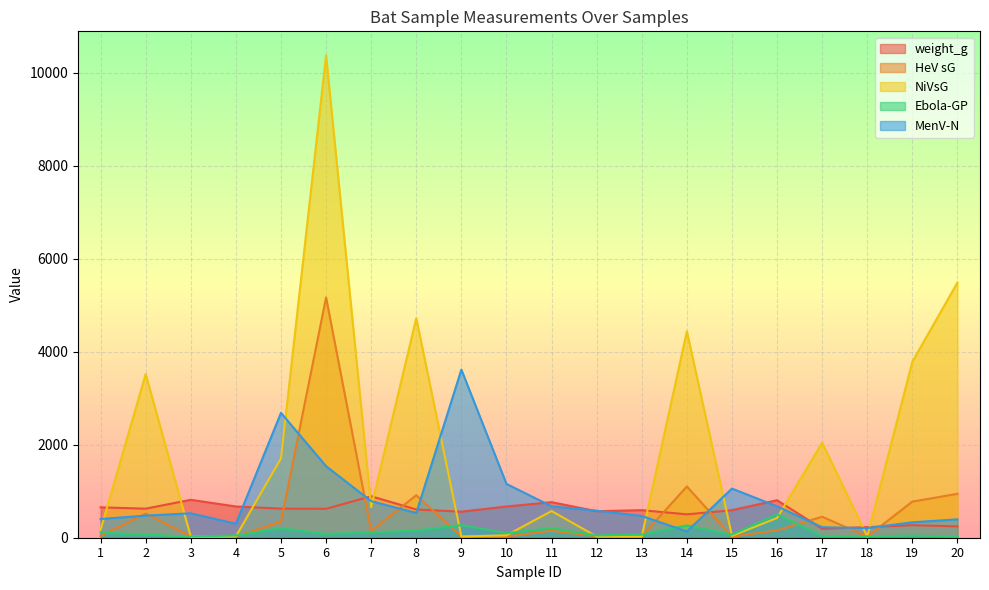

Is the value of Ebola-GP at 8 greater than the value of NiVsG at 12?

Yes